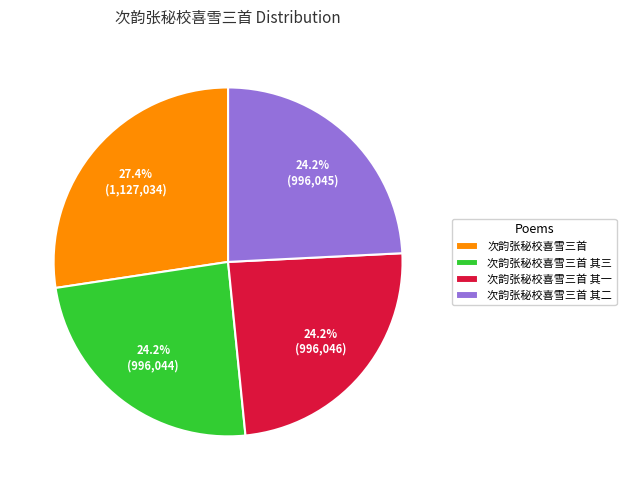

What is the ratio of the value at 次韵张秘校喜雪三首 to the value at 次韵张秘校喜雪三首 其一?

1.1